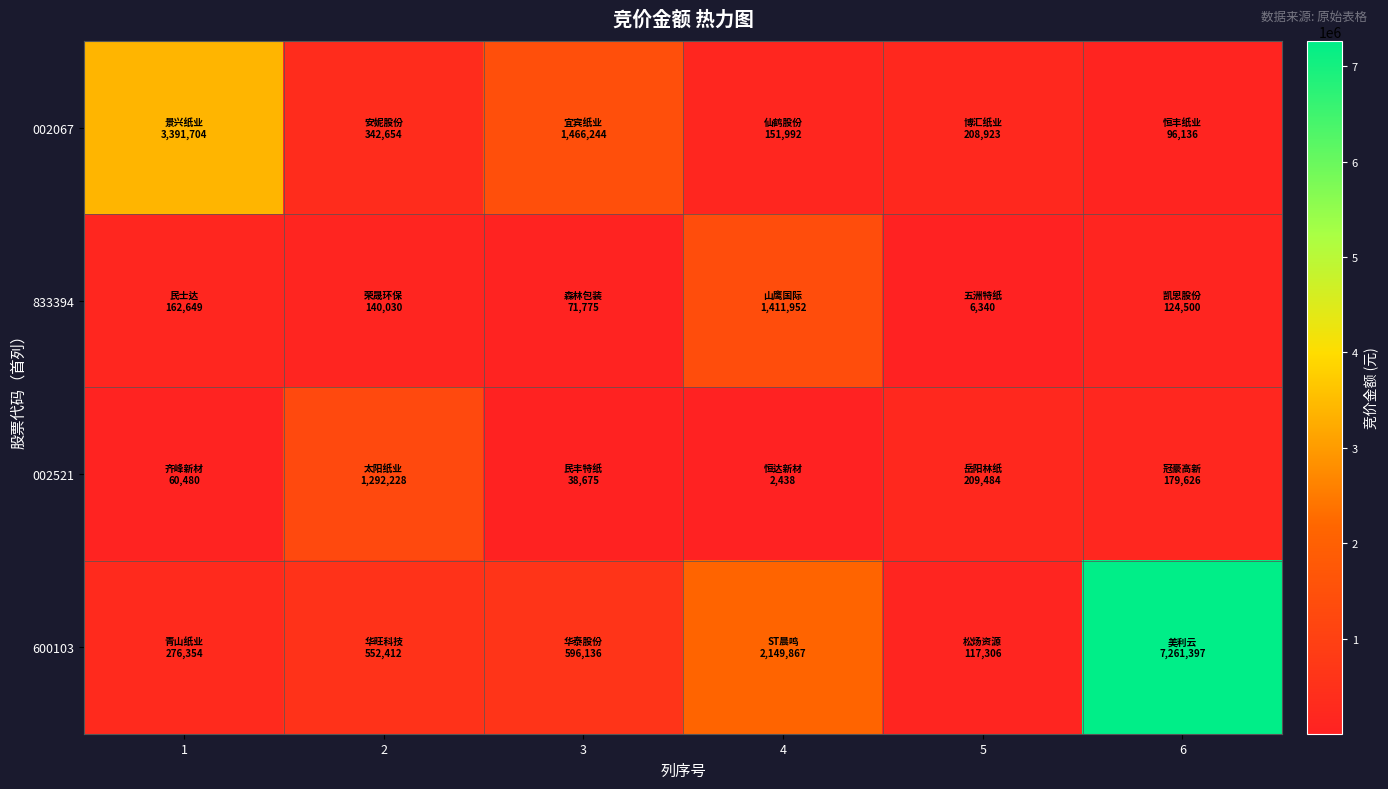

At which category is the sum across all series the highest?

6